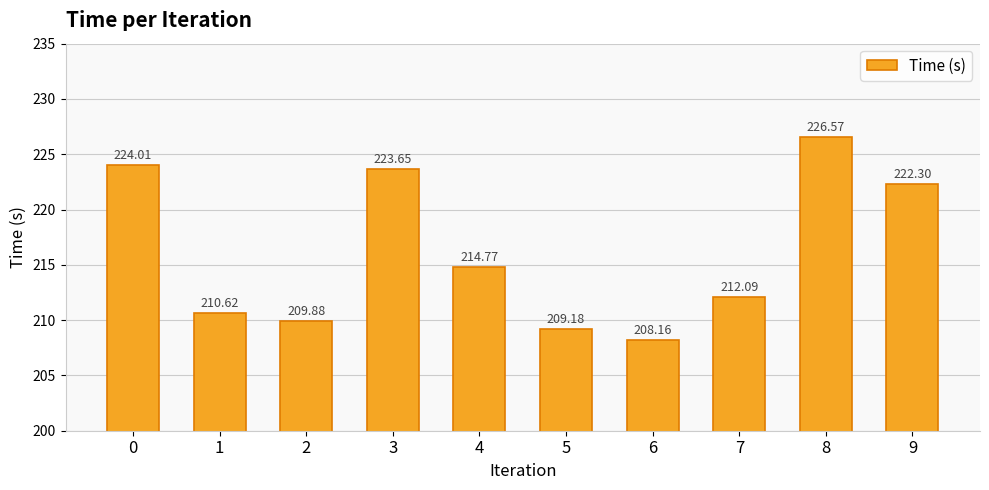

Where is the data nearest to the value 217?

4